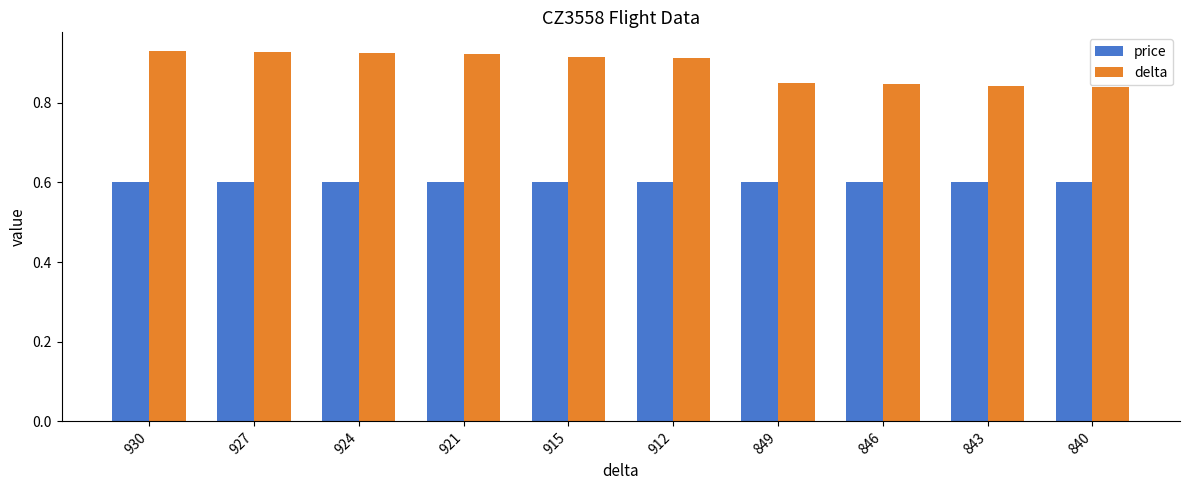

Rank the series at 849 from lowest to highest value.

price, delta